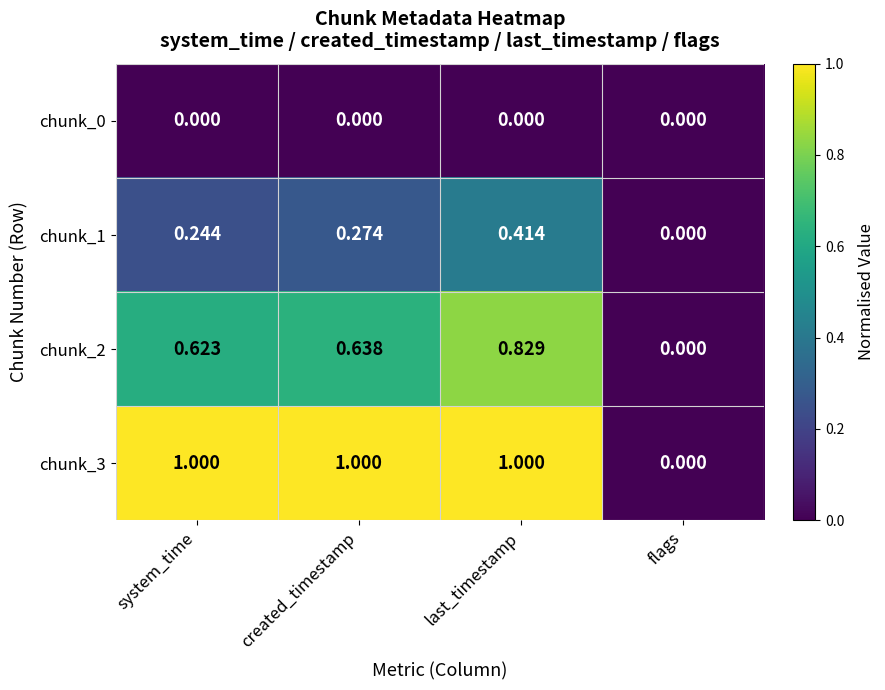

At which category is the sum across all series the highest?

last_timestamp